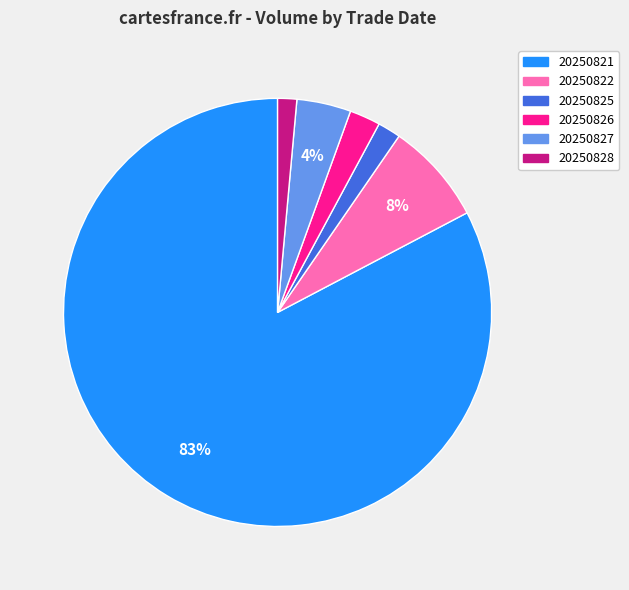

True or false: 20250821 accounts for 75% of the total.

False